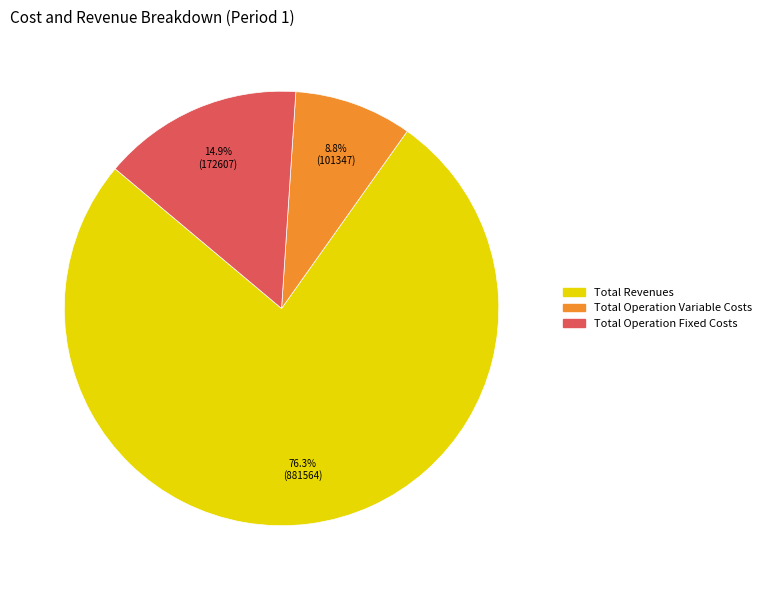

Is there any slice that represents more than half of the pie?

Yes